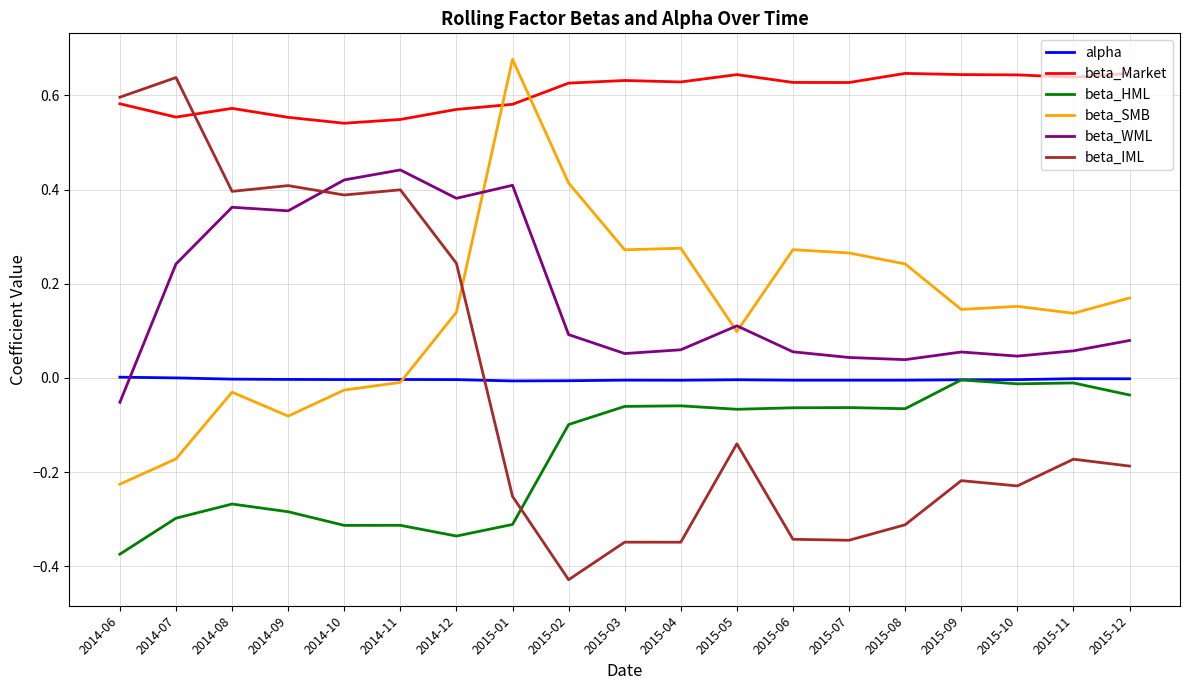

Which label corresponds to the smallest value in the chart?

2015-02